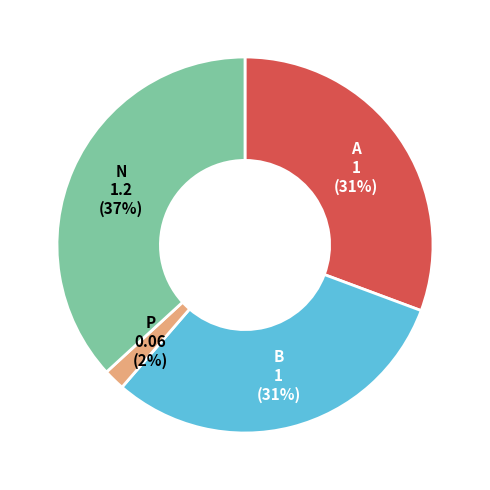

To the nearest percent, what percentage of the pie is B?

31%